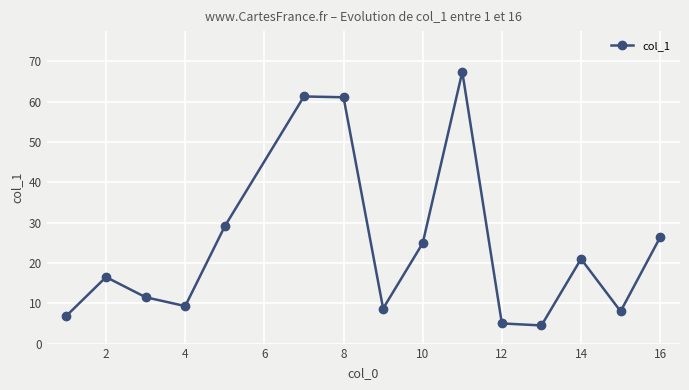

What is the value of the 5th point from the left?

29.1